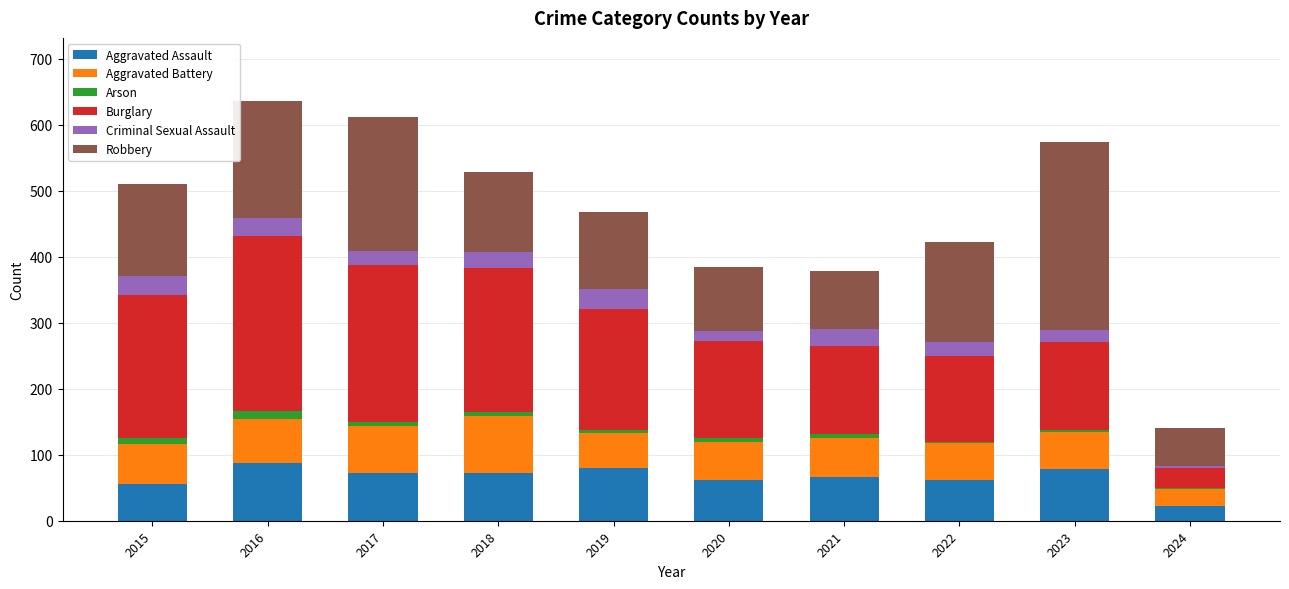

What is the maximum value for Aggravated Assault?

88